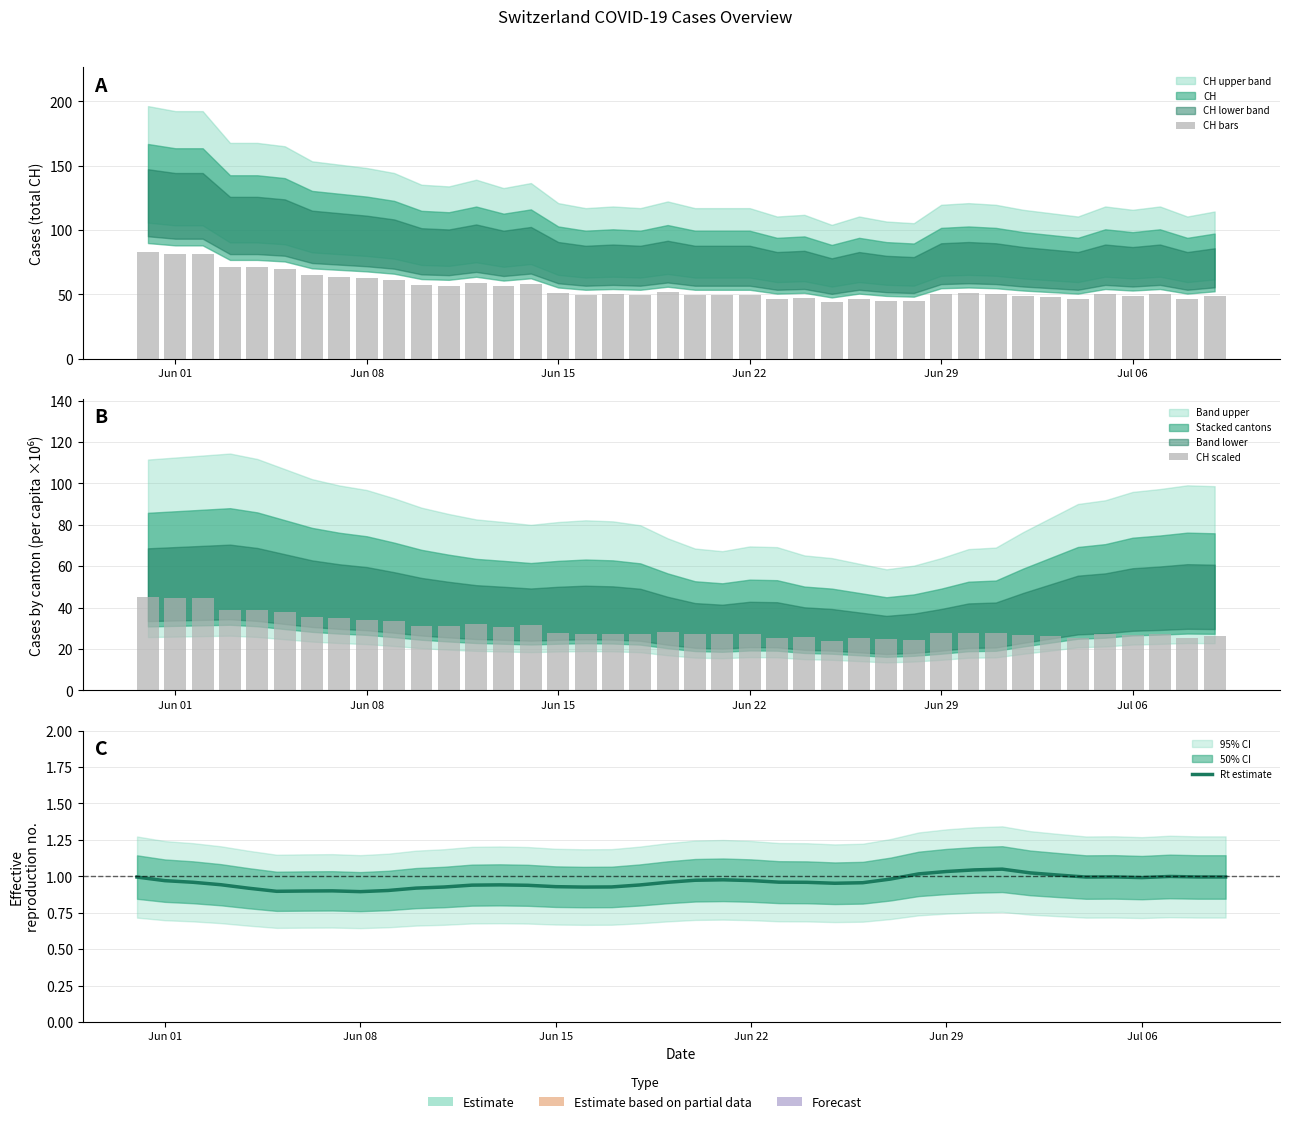

The value of CH scaled at 33 is 10.1. True or false?

False